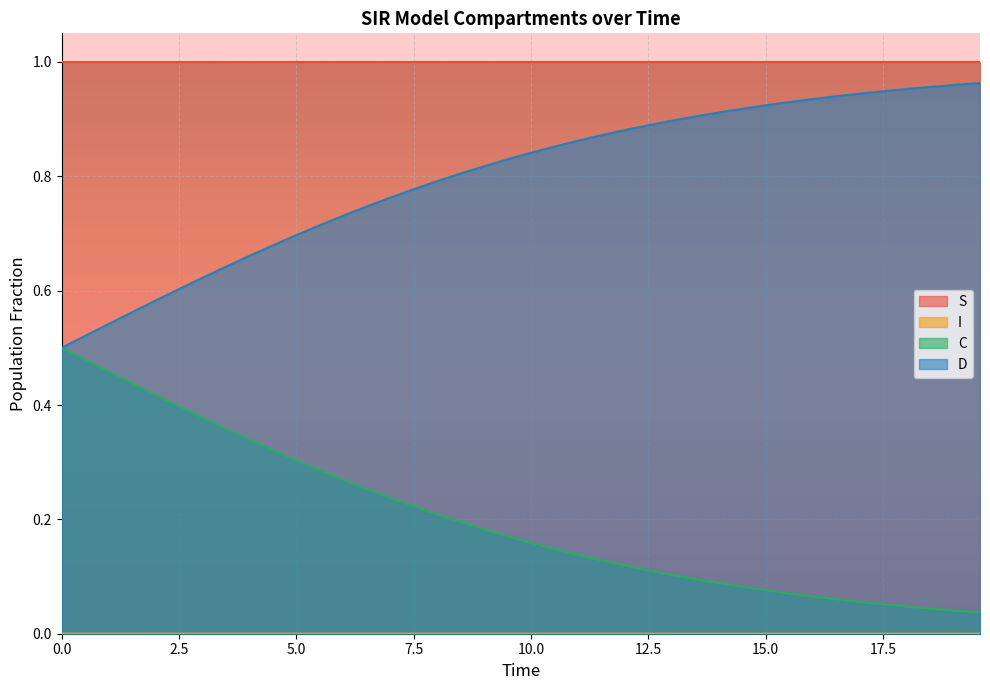

Which series has the largest total across all categories?

S